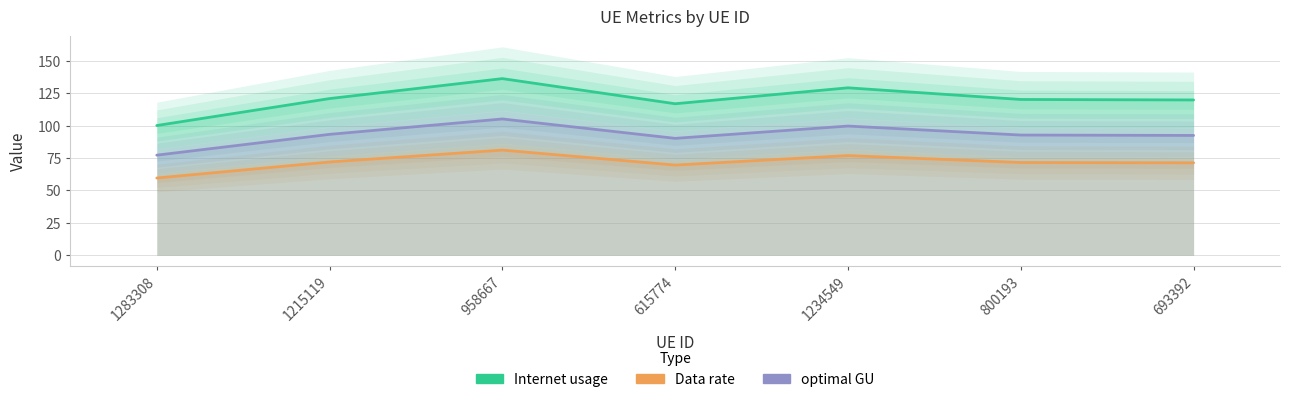

What is the value of the Internet usage point at the 2nd from the left?

120.9